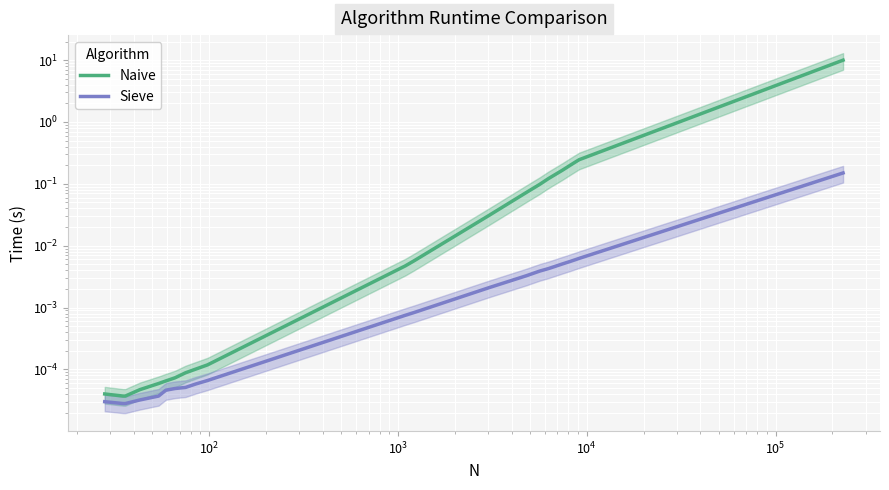

True or false: Sieve and Naive intersect in this chart.

False